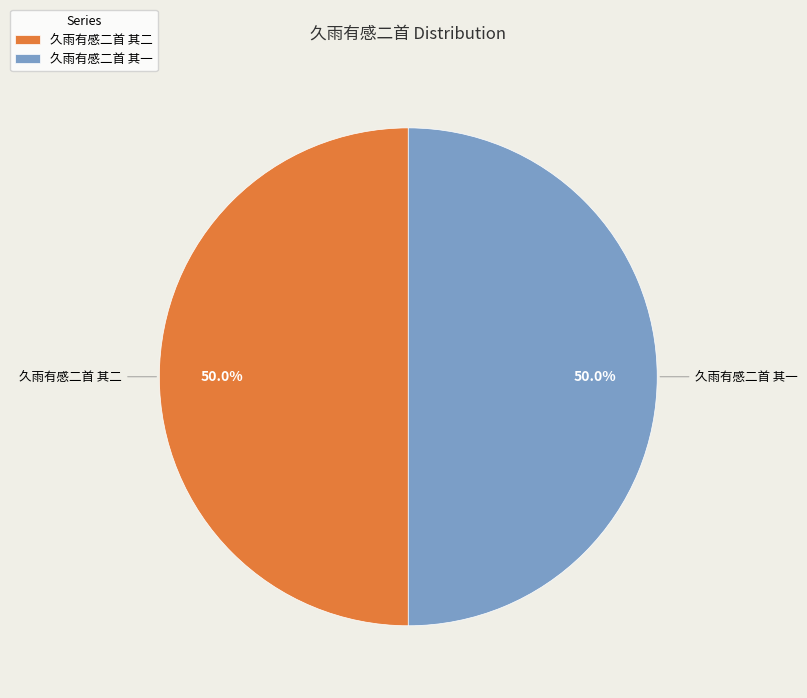

What percentage is the 久雨有感二首 其一 slice, to the nearest percent?

50%